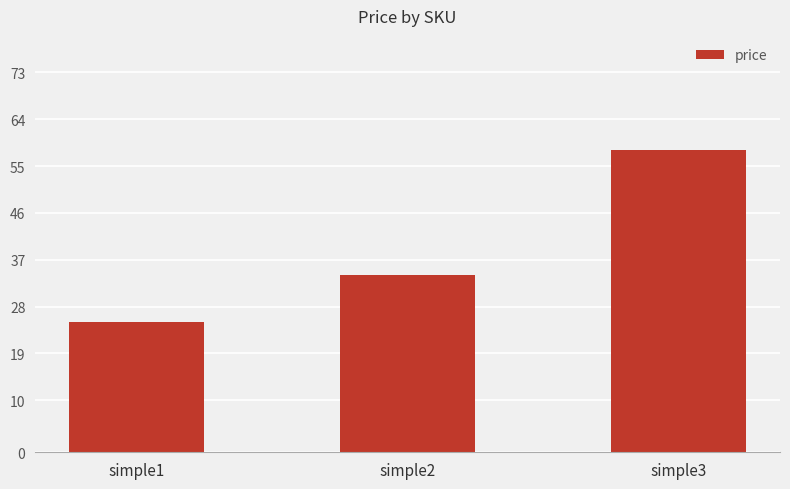

List the labels in order of value, largest first.

simple3, simple2, simple1